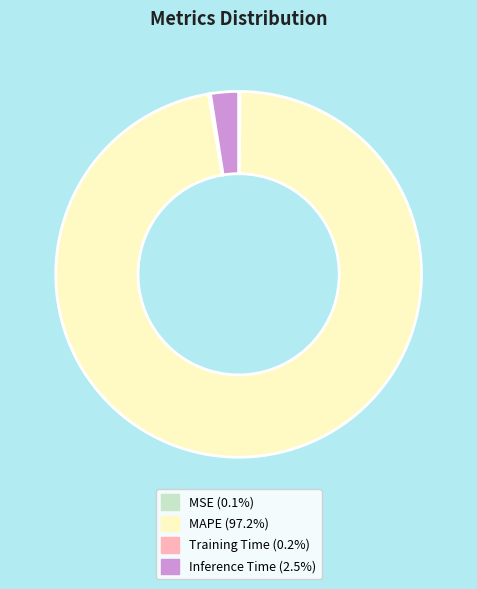

True or false: Inference Time accounts for 15% of the total.

False